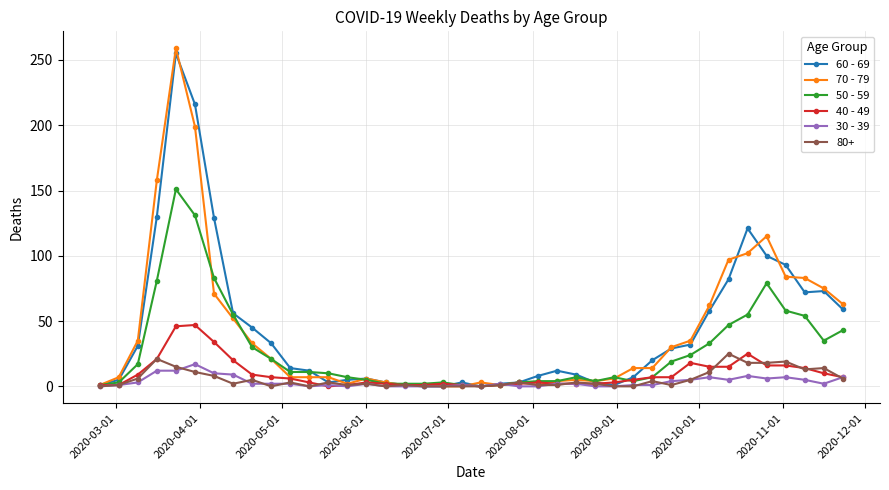

Which series has the widest spread of values?

70 - 79